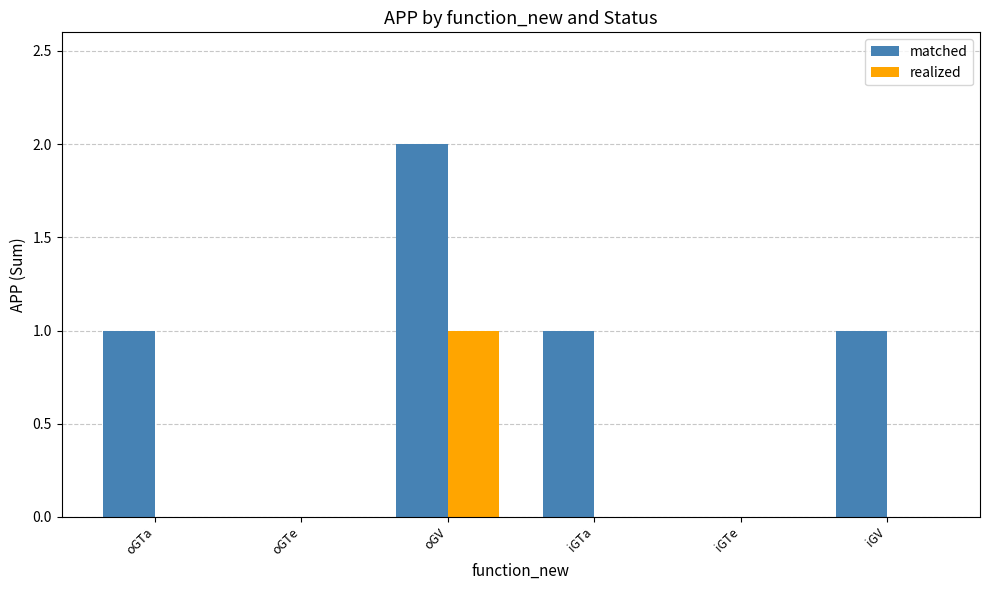

Which category has the highest value in the matched series?

oGV